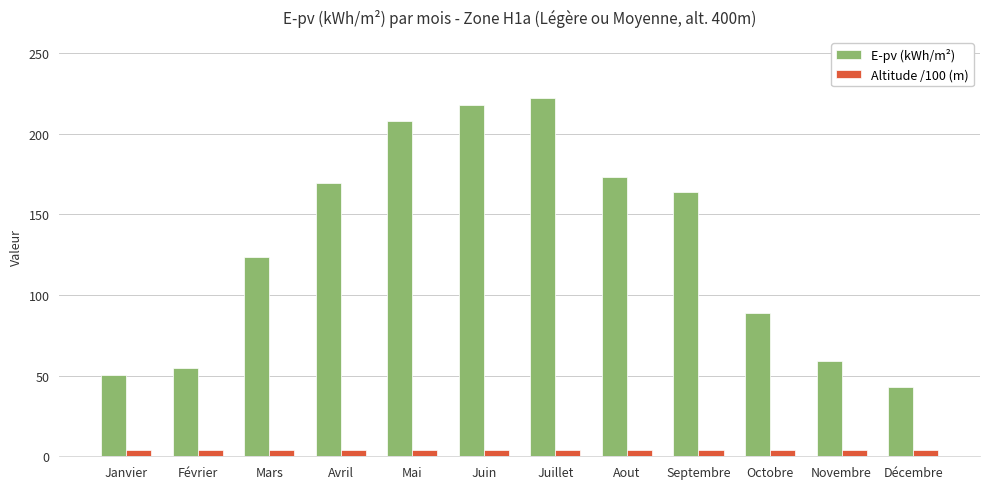

What is the greatest value displayed?

221.9